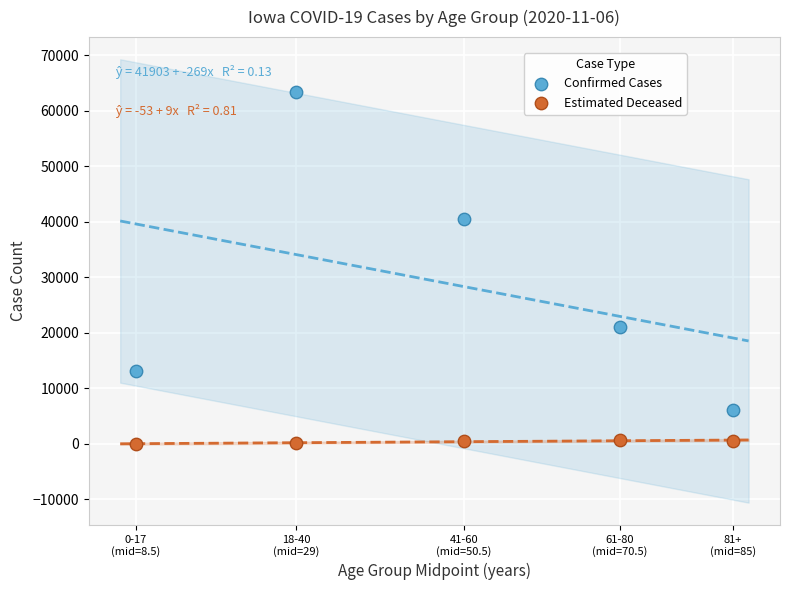

Which series contains the highest Y value?

Confirmed Cases